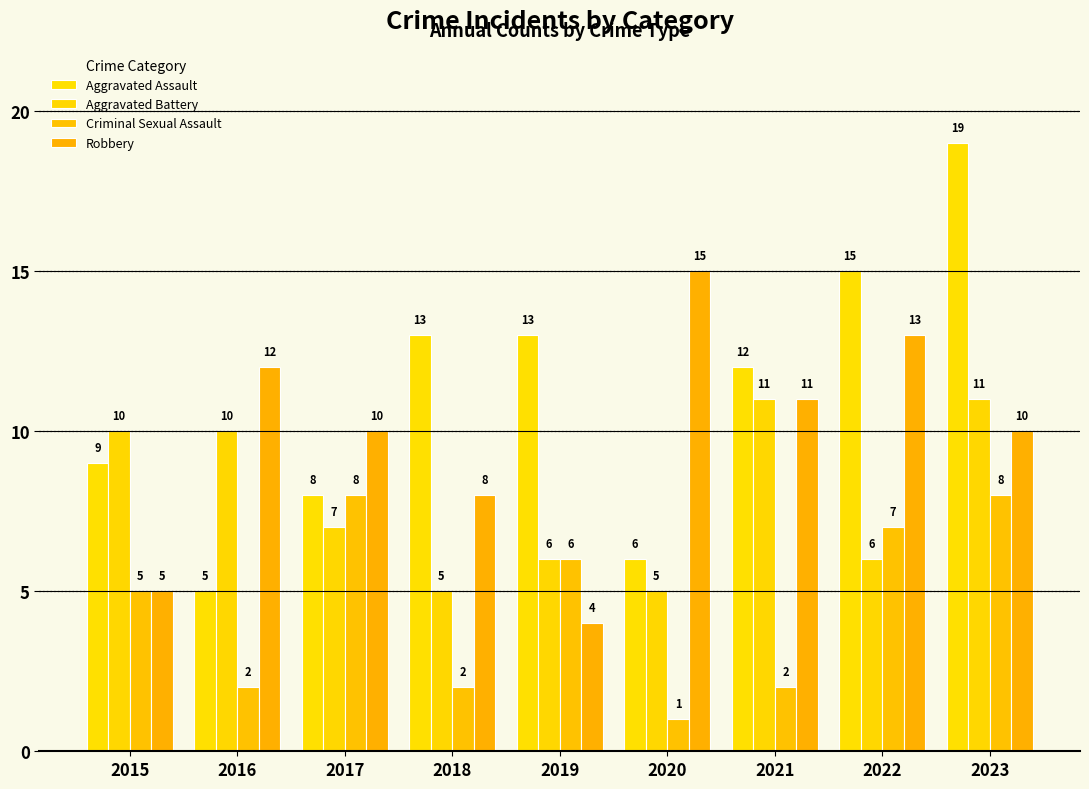

What is the total value across all series at 2019?

29